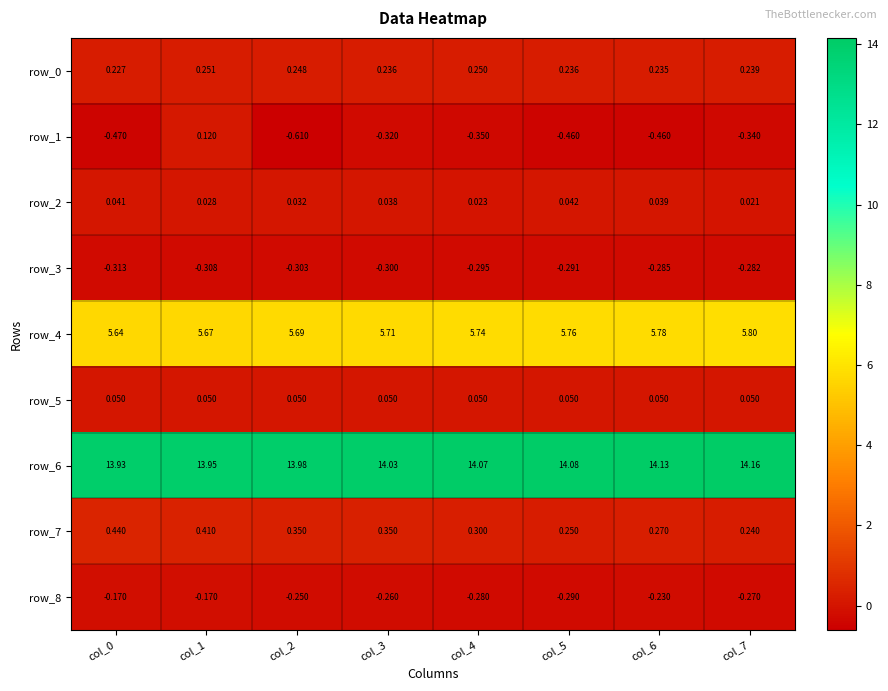

What is the sum of all row_8 values?

-1.9